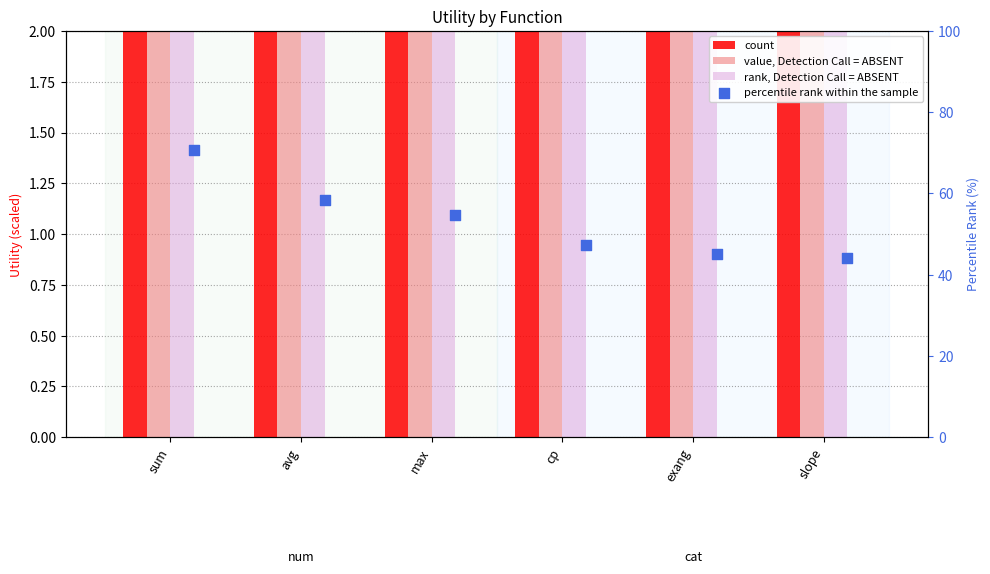

Which series has the largest total across all categories?

count